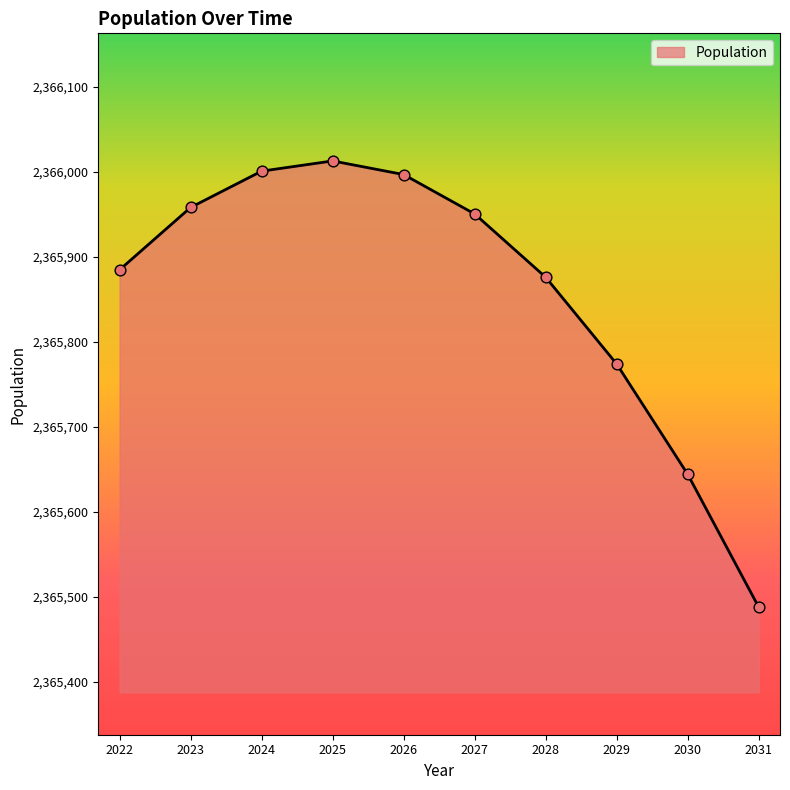

Which has a higher value, 2024 or 2029?

2024